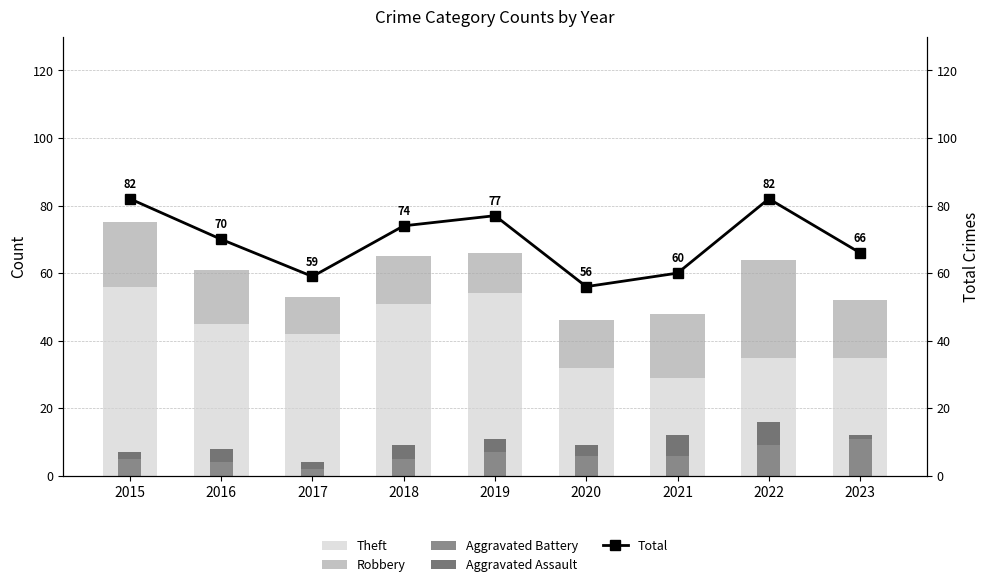

What is the difference between the second highest and minimum values in the Aggravated Battery series?

7